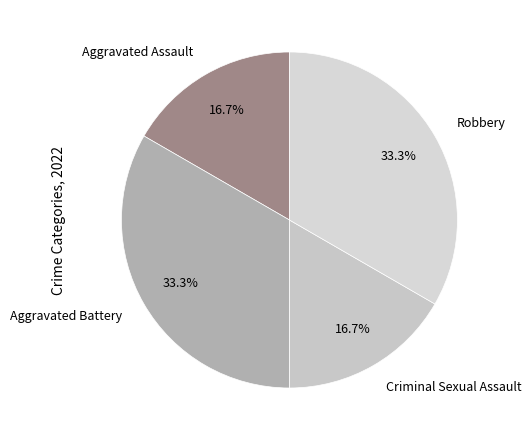

True or false: Aggravated Battery accounts for 22% of the total.

False